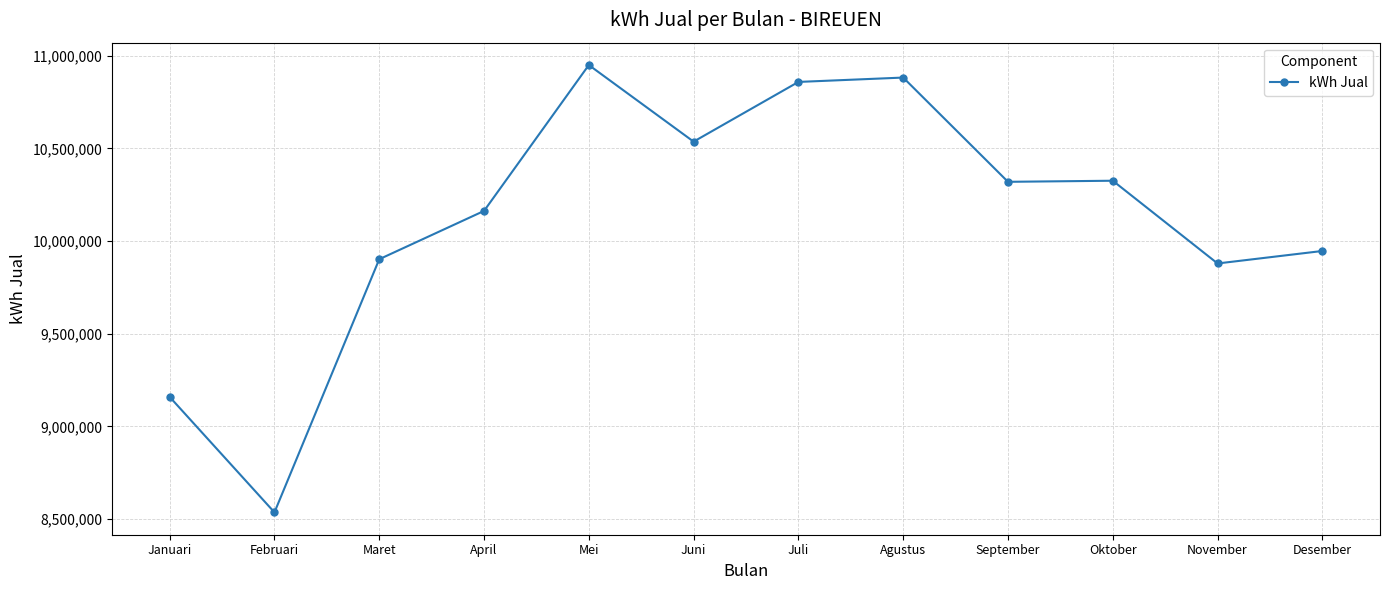

What is the label of the 6th point from the right?

Juli